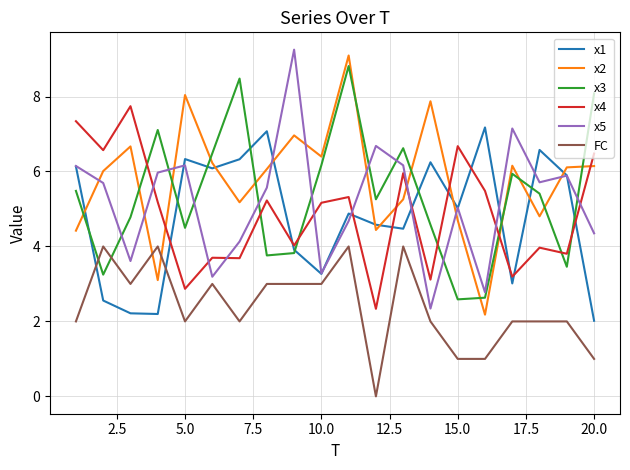

True or false: x5 and x2 cross at least once.

True